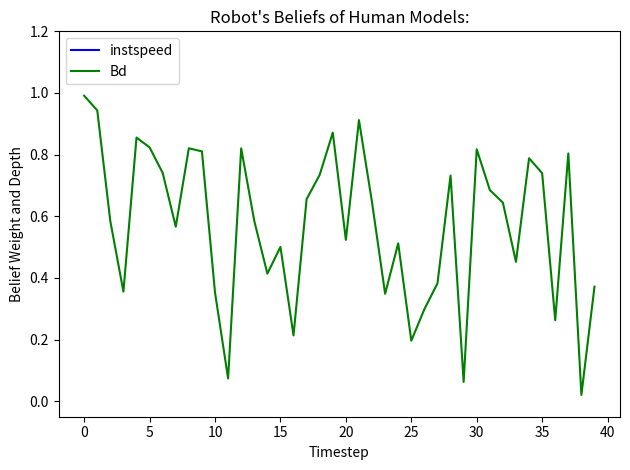

The Bd series shows 0.5 at 0. True or false?

False